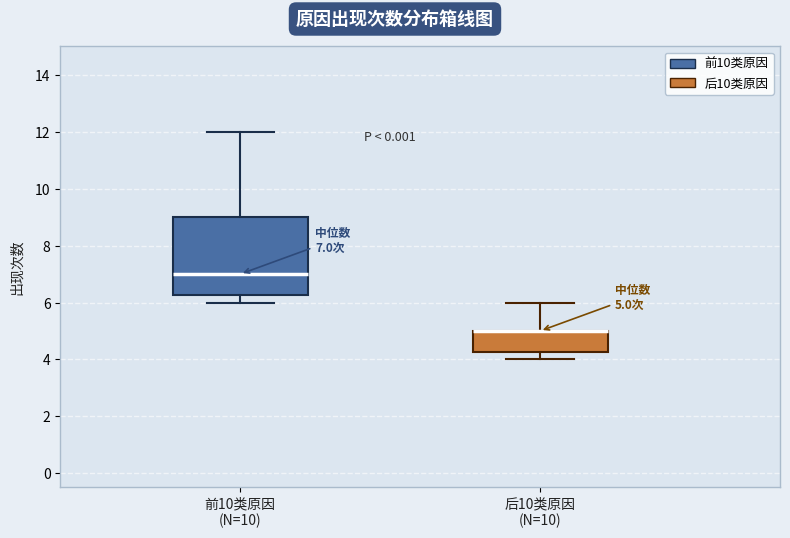

Comparing the boxes themselves (not the whiskers), which one is the tallest?

前10类原因 (N=10)